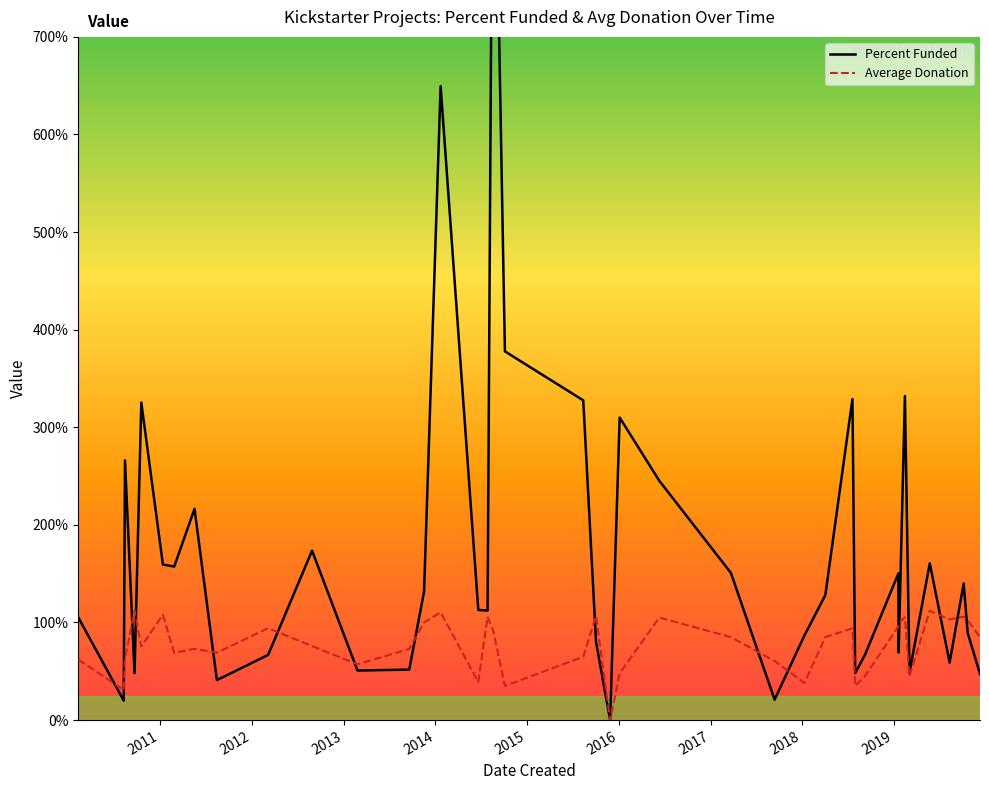

Rank the series by their maximum value, from lowest to highest.

Average Donation, Percent Funded